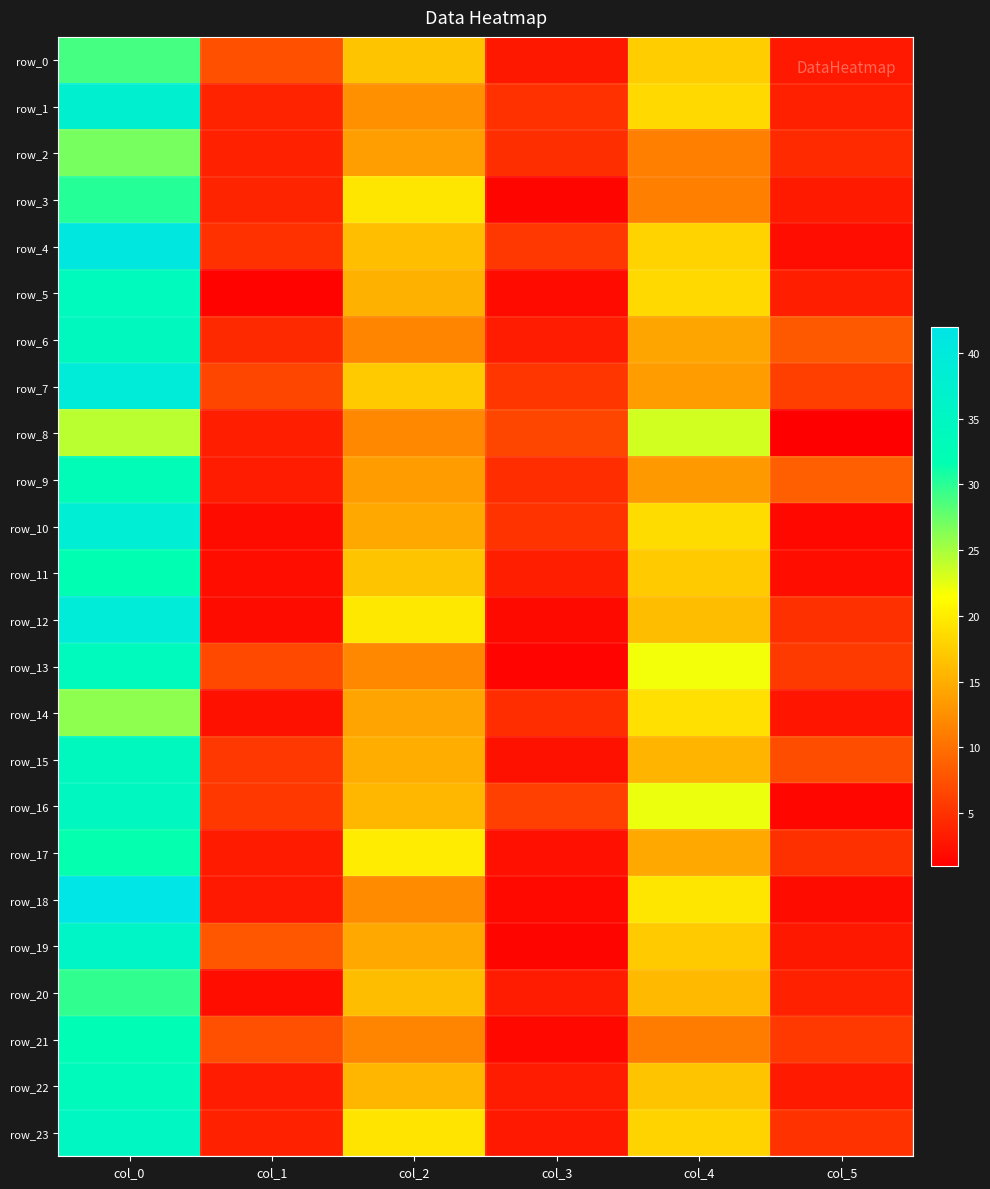

Reading right to left, extract all data points from this chart.

row_0: 3.0	17.5	3.0	16.8	7.5	29.0
row_1: 3.6	18.5	5.0	12.7	3.8	37.5
row_2: 4.4	11.2	4.7	13.8	3.7	27.0
row_3: 3.1	11.2	1.5	19.5	4.0	30.2
row_4: 2.1	18.0	5.4	16.3	5.0	41.0
row_5: 3.6	18.5	1.9	15.2	1.3	33.8
row_6: 8.2	14.3	3.3	11.7	4.3	34.2
row_7: 6.1	13.6	5.4	17.2	6.7	39.3
row_8: 0.9	23.3	6.7	12.0	3.5	24.2
row_9: 8.7	13.3	4.6	13.7	3.3	32.8
row_10: 1.7	18.7	5.1	14.5	2.0	38.3
row_11: 2.2	17.2	3.5	16.8	2.2	31.8
row_12: 4.9	16.2	1.9	19.7	2.0	39.3
row_13: 5.7	22.0	1.4	12.0	6.8	33.8
row_14: 2.7	19.0	4.7	14.2	2.5	26.0
row_15: 7.3	15.5	2.5	15.0	5.5	34.2
row_16: 1.6	22.2	6.2	15.8	5.5	34.5
row_17: 4.9	14.5	2.4	20.0	3.2	31.5
row_18: 2.1	19.5	1.8	12.2	3.1	42.0
row_19: 3.0	17.2	1.5	14.5	8.0	35.7
row_20: 3.7	16.0	3.3	16.2	2.2	29.8
row_21: 5.6	11.0	1.7	11.7	7.4	32.5
row_22: 3.1	16.8	3.3	15.7	3.3	33.7
row_23: 5.1	18.0	3.1	19.3	3.7	34.8